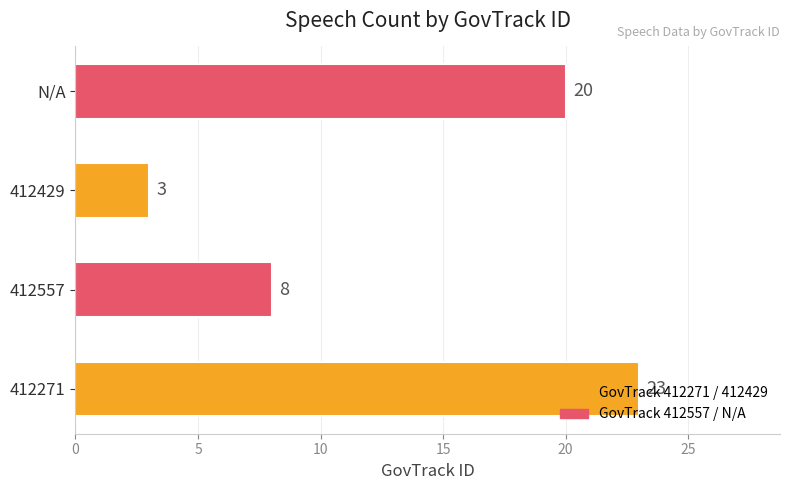

List the labels in order of value, largest first.

412271, N/A, 412557, 412429